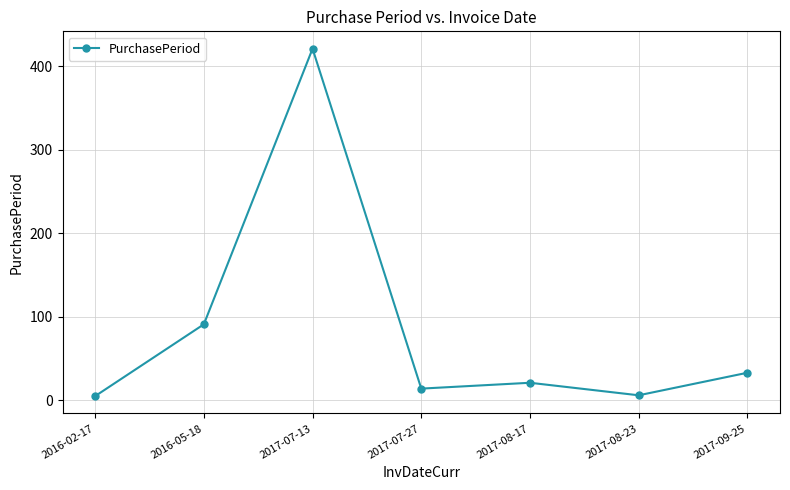

At which label is the value closest to 213?

2016-05-18